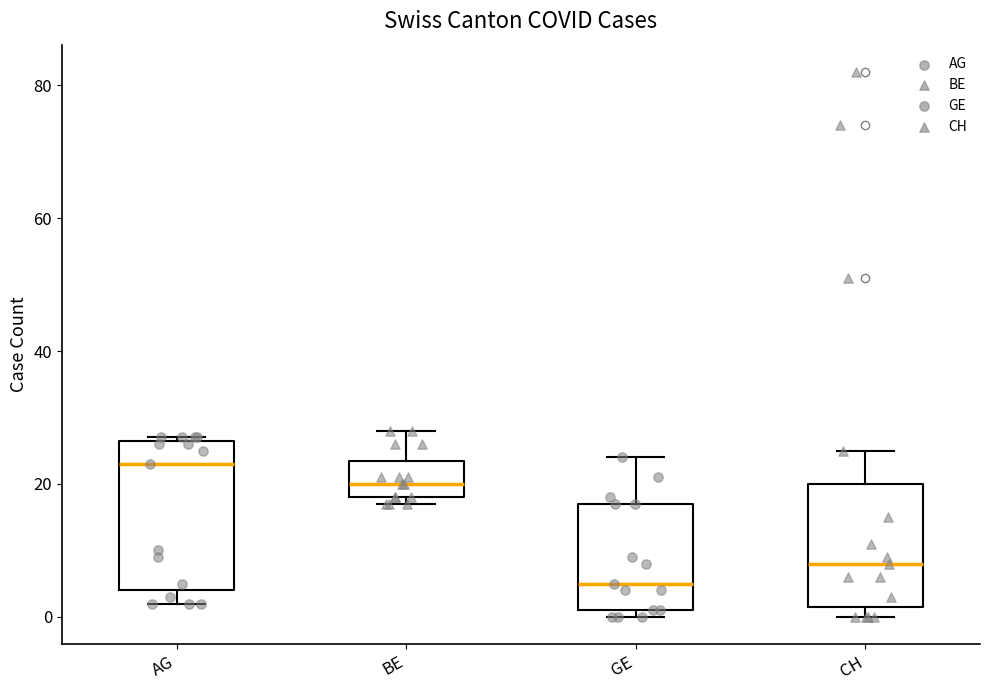

Reading left to right, read every box against the y-axis: the position of its median line, the range the box covers, and the ends of its whiskers. The values are not printed on the chart, so give them approximately, as read against the axis.

AG: median 24, box 4 to 26, whiskers 2 to 28
BE: median 20, box 18 to 24, whiskers 18 (just below the box's lower edge) to 28
GE: median 6, box 2 to 18, whiskers 0 to 24
CH: median 8, box 2 to 20, whiskers 0 to 26